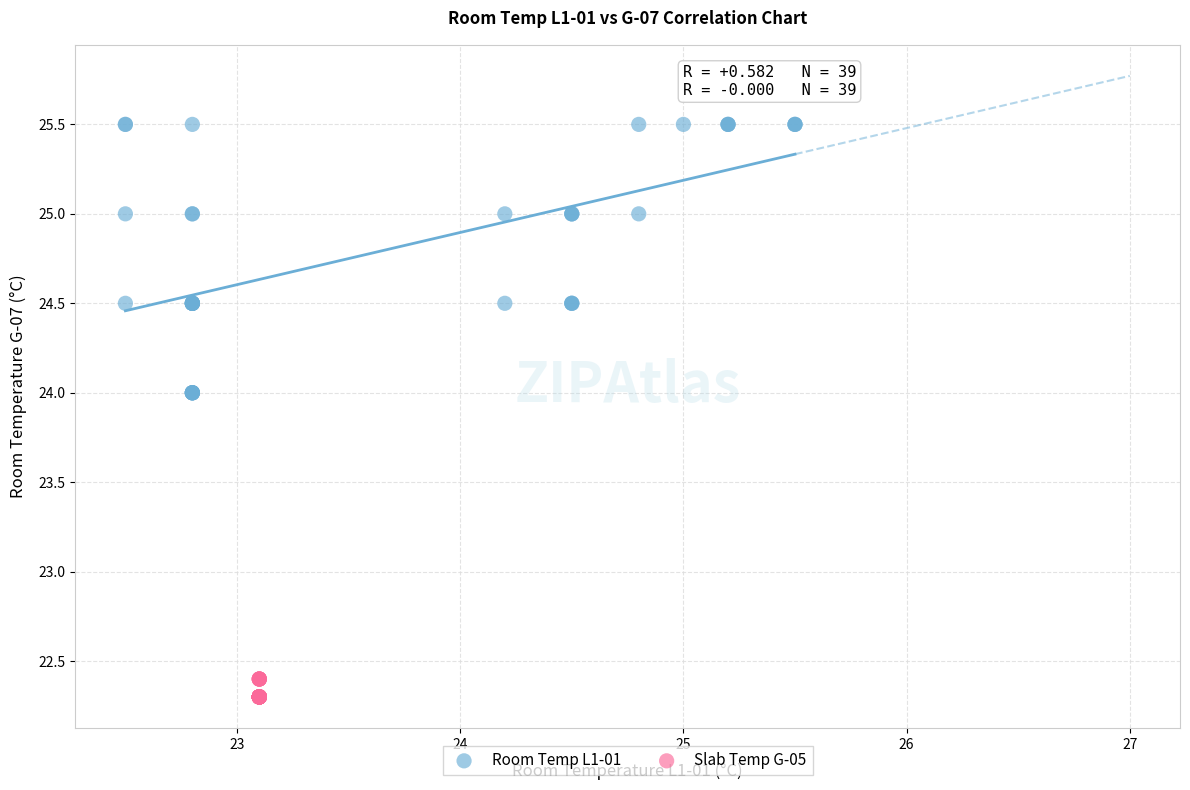

Which series contains the lowest Y value?

Slab Temp G-05